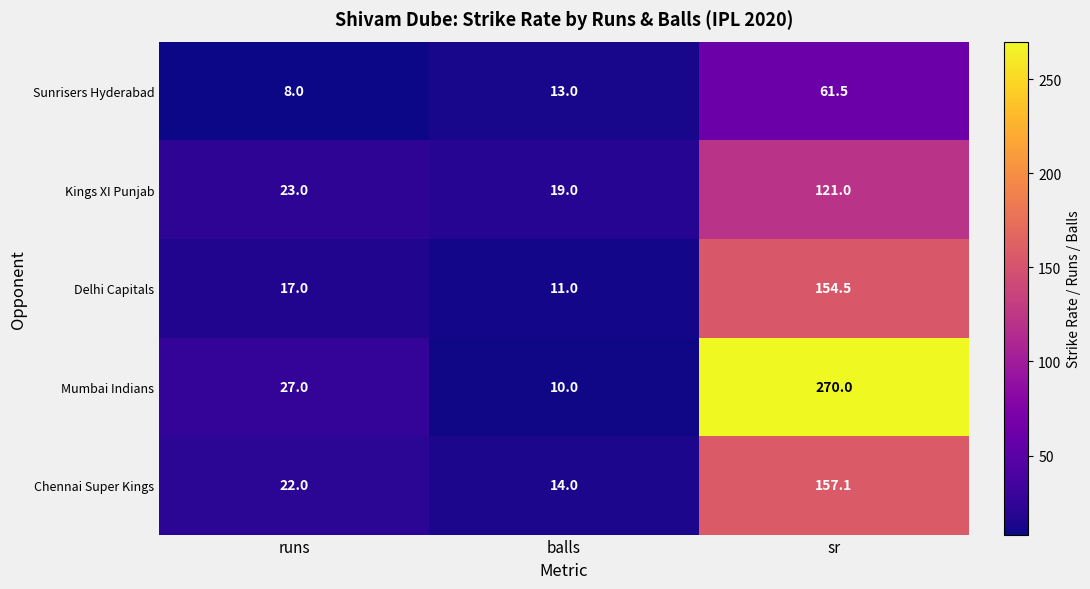

What is the maximum value shown in the chart?

270.0